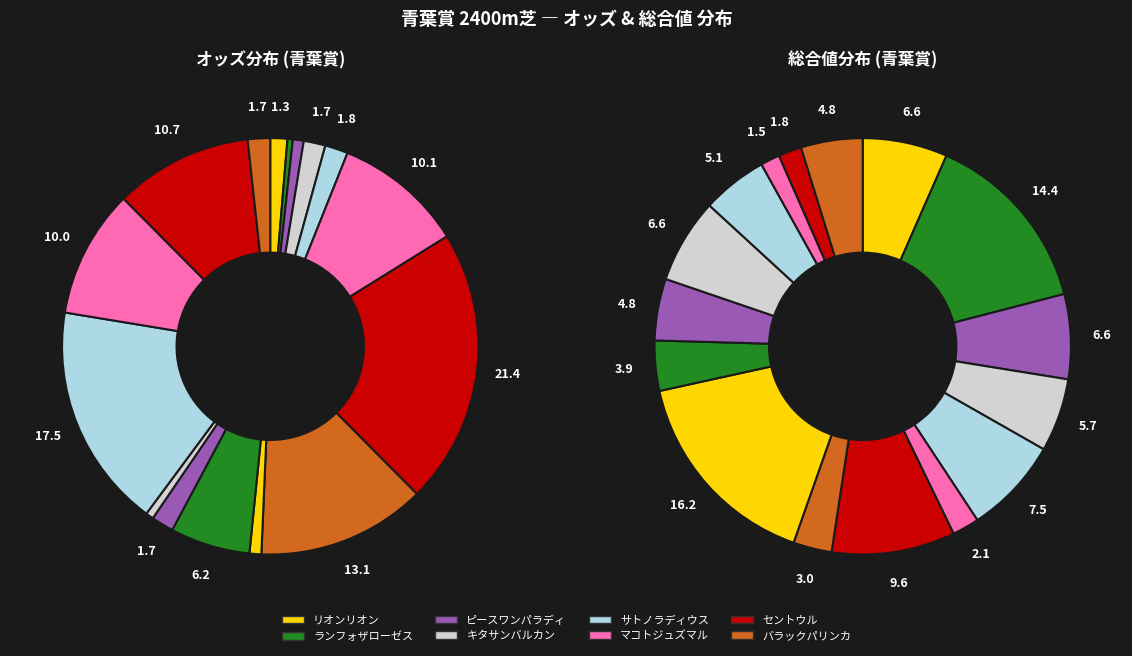

How many slices are in this pie chart?

16